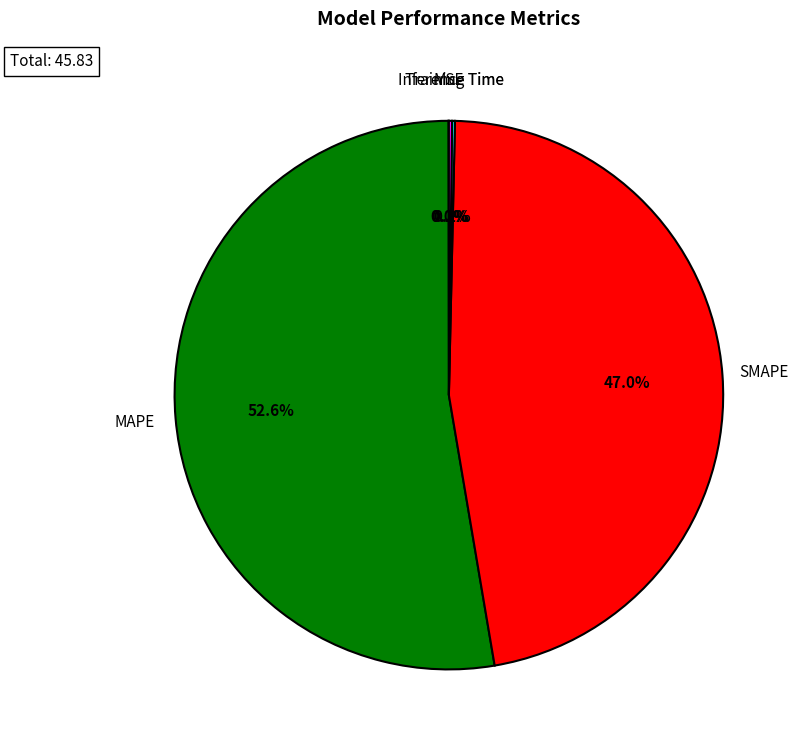

Does any single category account for the majority?

Yes